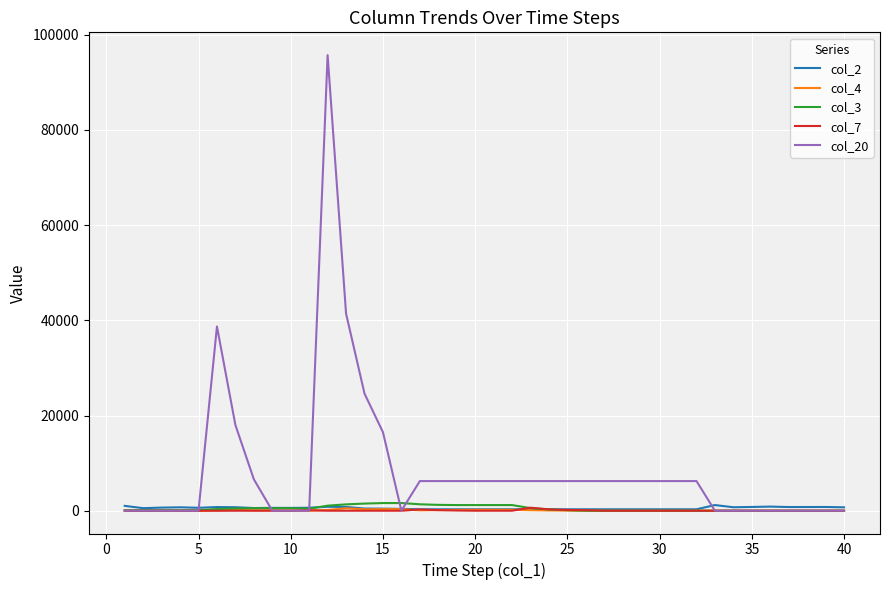

What is the greatest value displayed?

95700